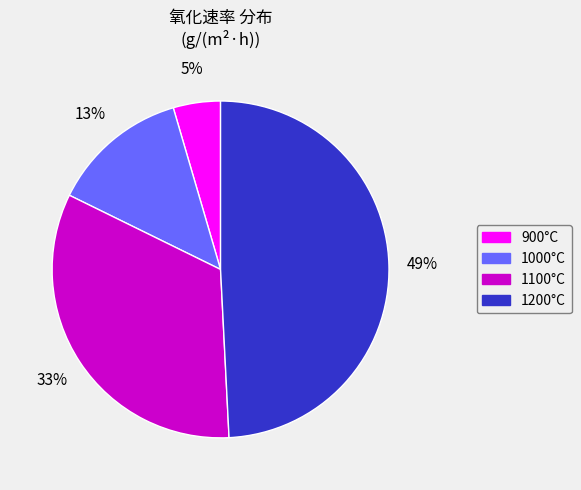

Is there a majority slice in this chart?

No